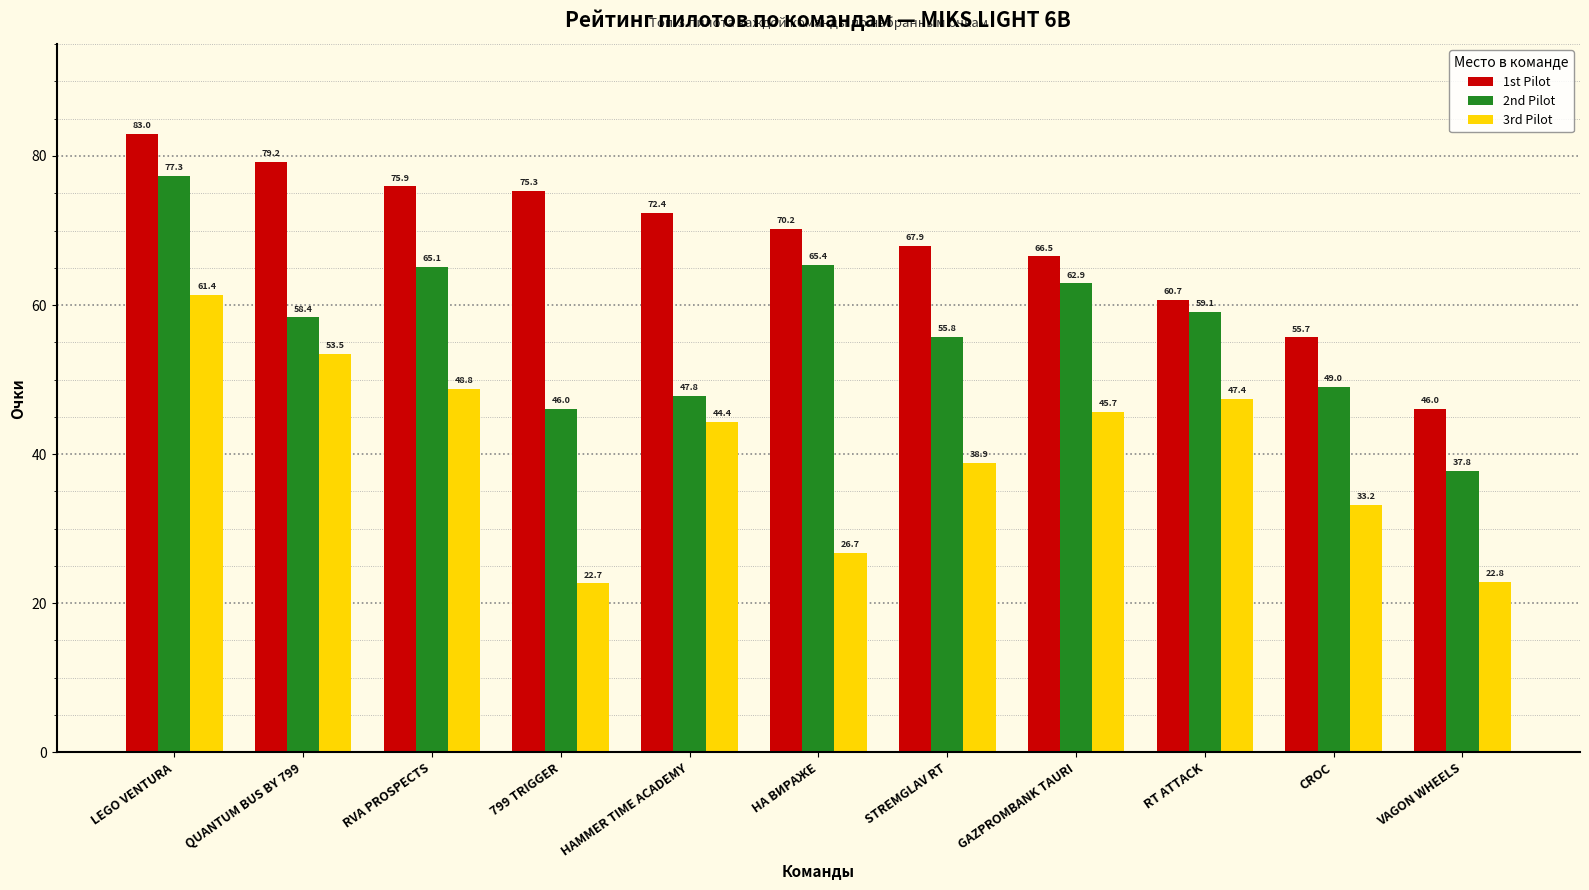

What is the difference between the maximum and second lowest values in the 2nd Pilot series?

31.3